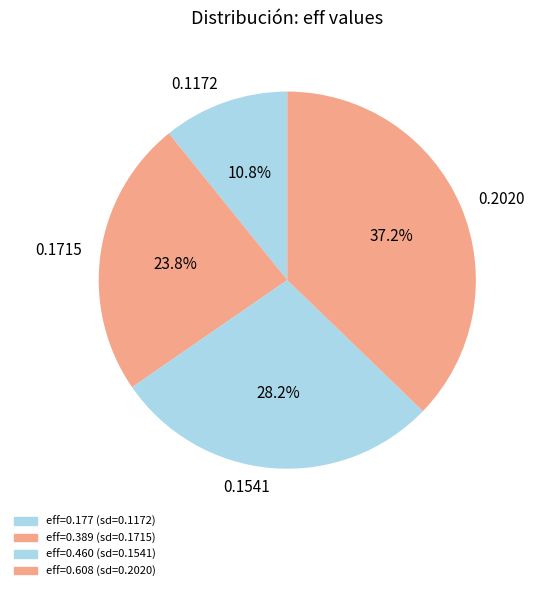

What percentage do 0.2020 and 0.1172 together represent?

48.0%